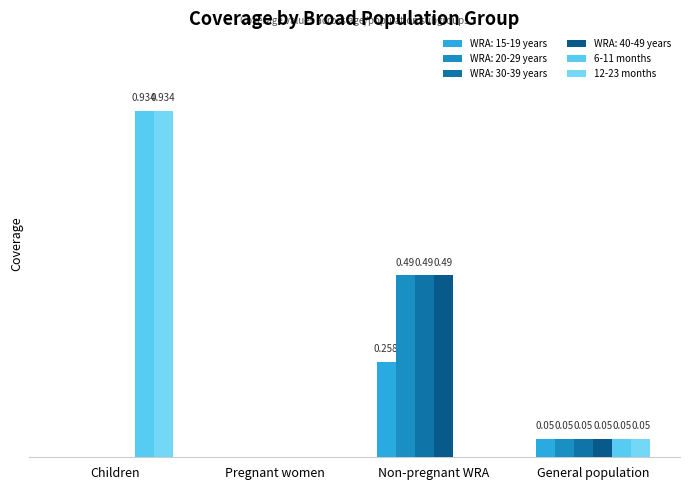

Does the chart contain stacked bars?

No